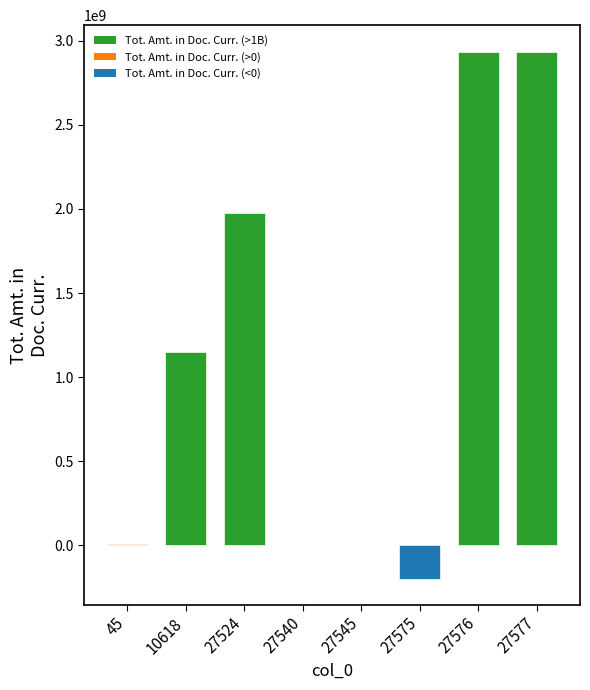

Reading left to right, transcribe all the data shown in this chart.

45=6553073.3	10618=1147312300.2	27524=1977146934.0	27540=1928695.6	27545=491004.8	27575=-197677590.0	27576=2936621423.7	27577=2936621423.7